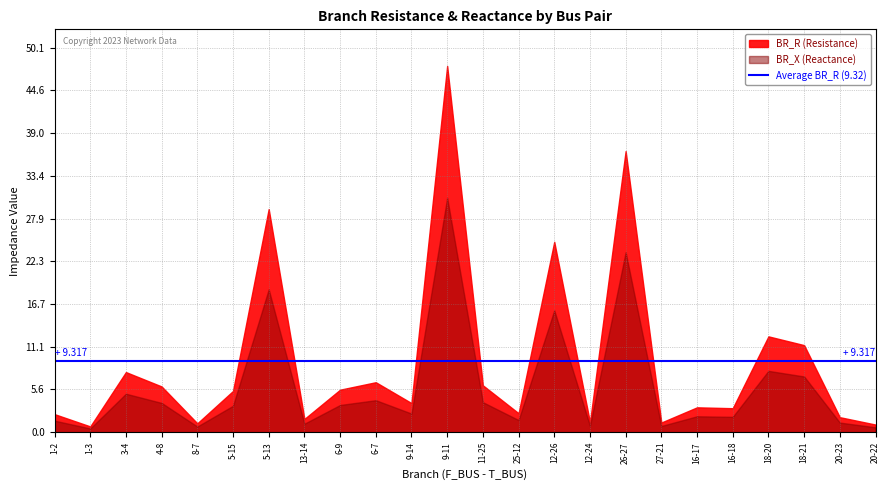

What are all the series names shown in the legend?

BR_R, BR_X